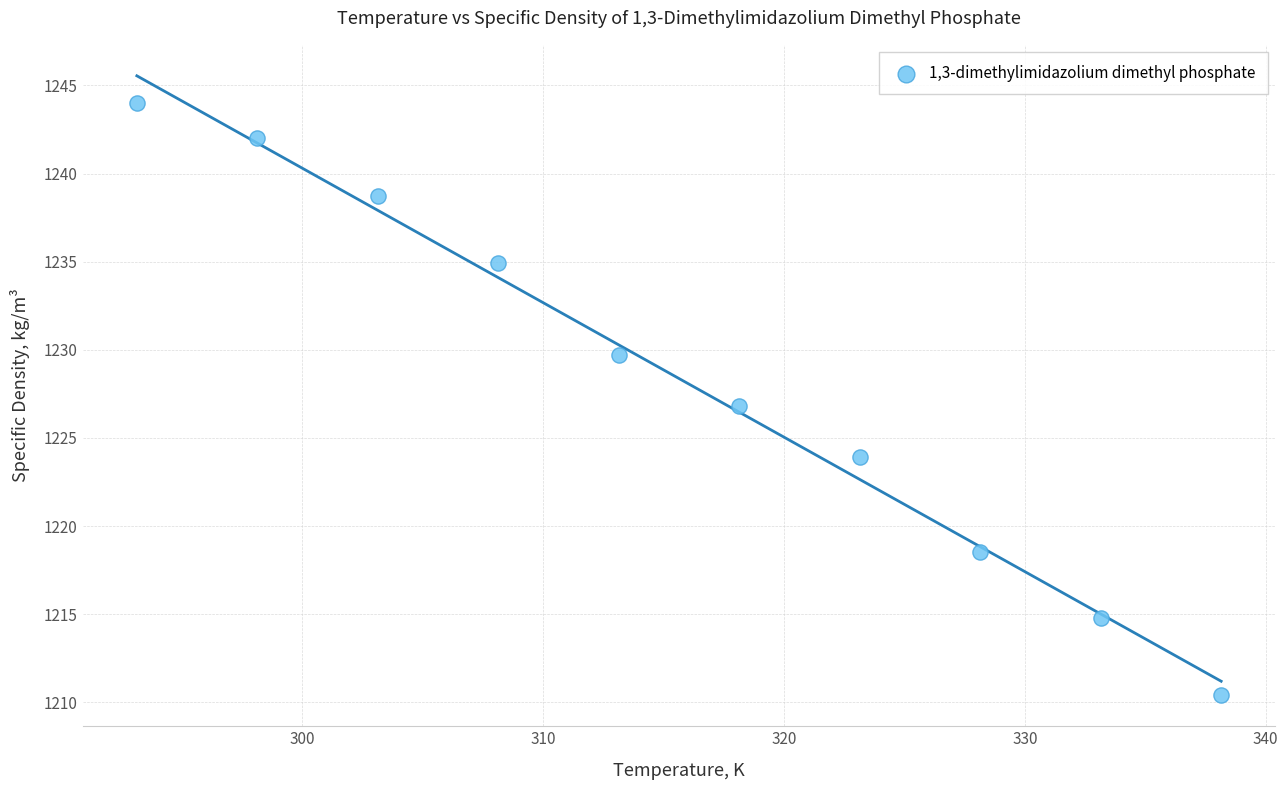

What is the average Y value?

1228.4